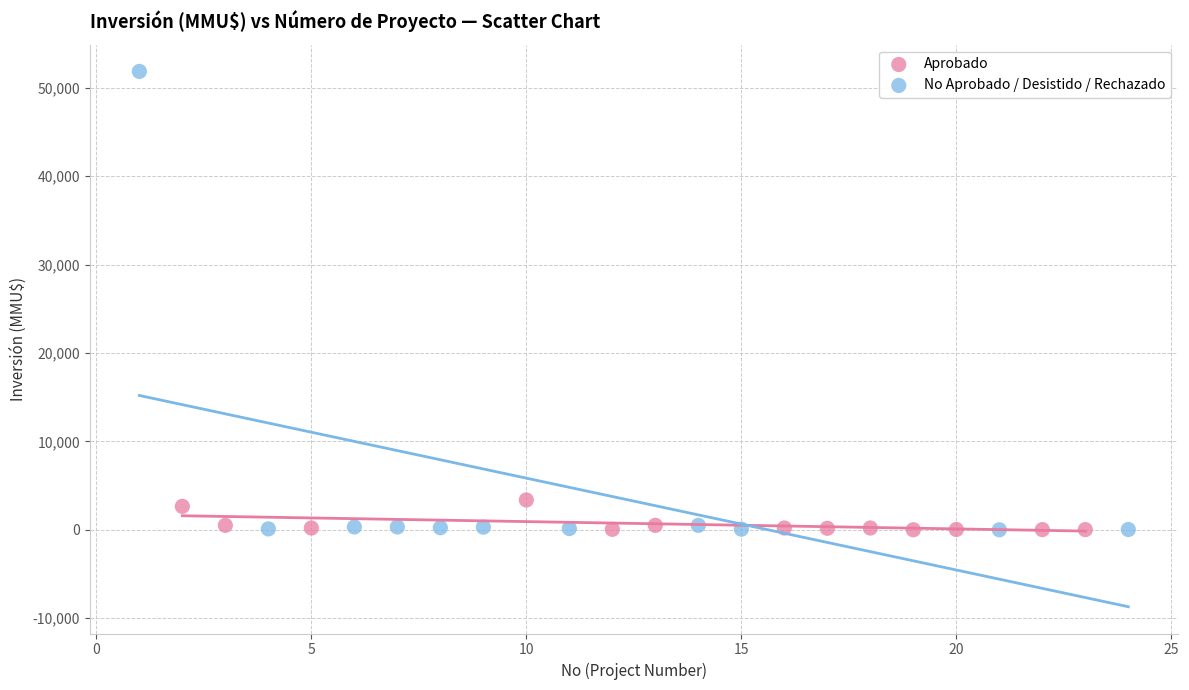

Which series contains the highest Y value?

No Aprobado / Desistido / Rechazado